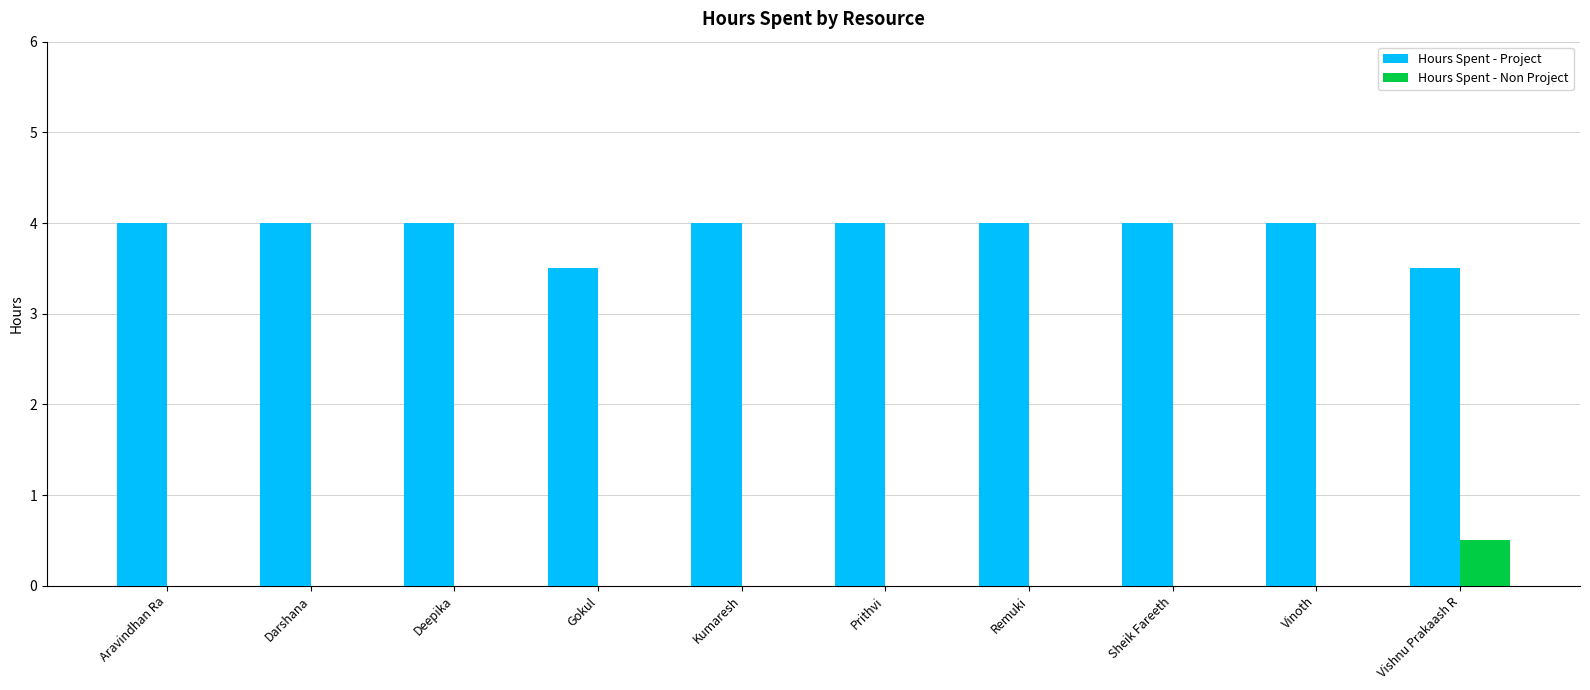

How many groups of bars are there?

10